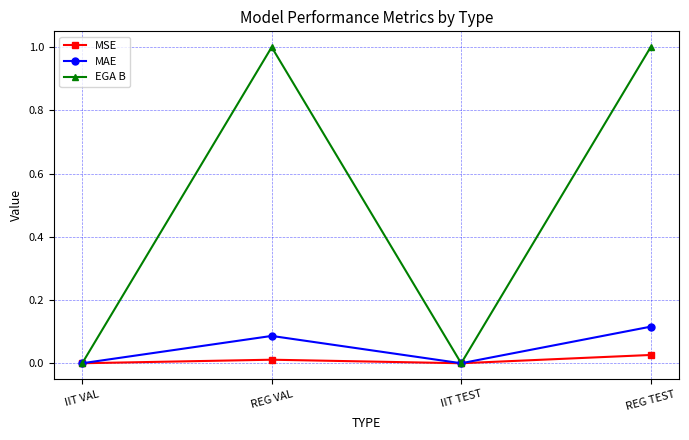

Does the chart have visible grid lines?

Yes